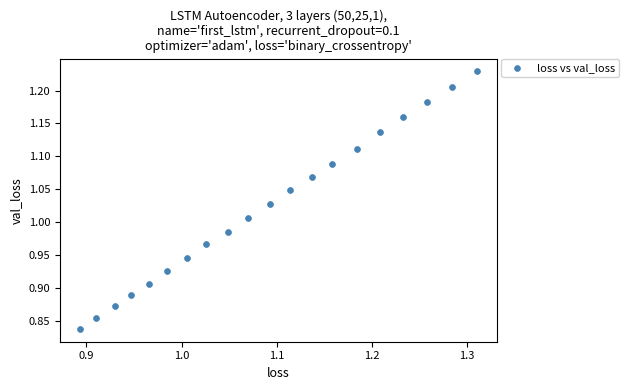

What is the range of Y values (max minus min)?

0.4